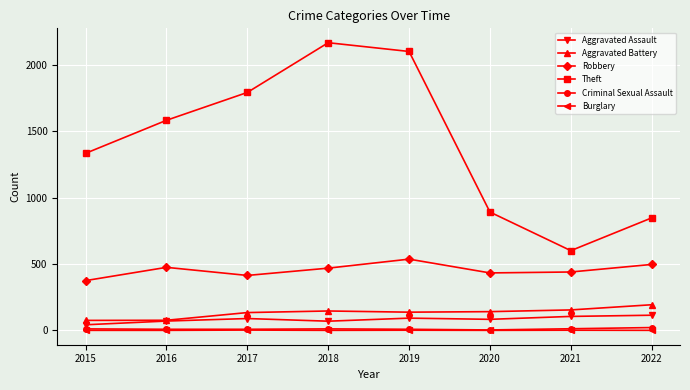

The value of Theft at 2016 is 2132. True or false?

False